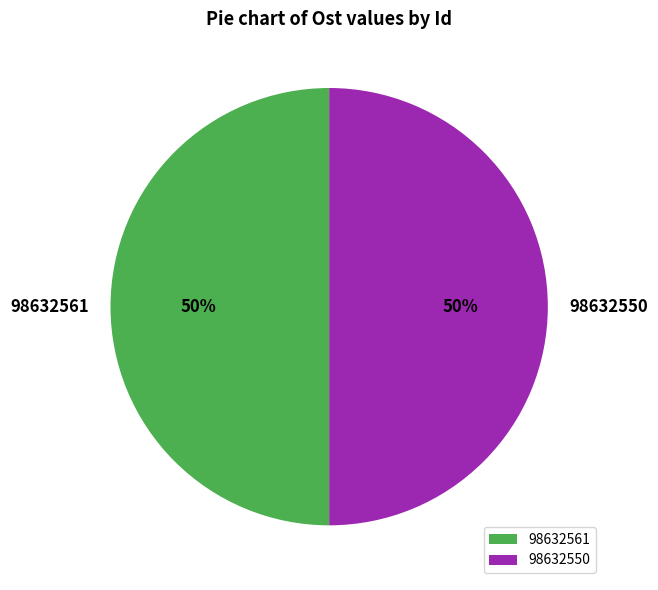

True or false: 98632561 accounts for 35% of the total.

False